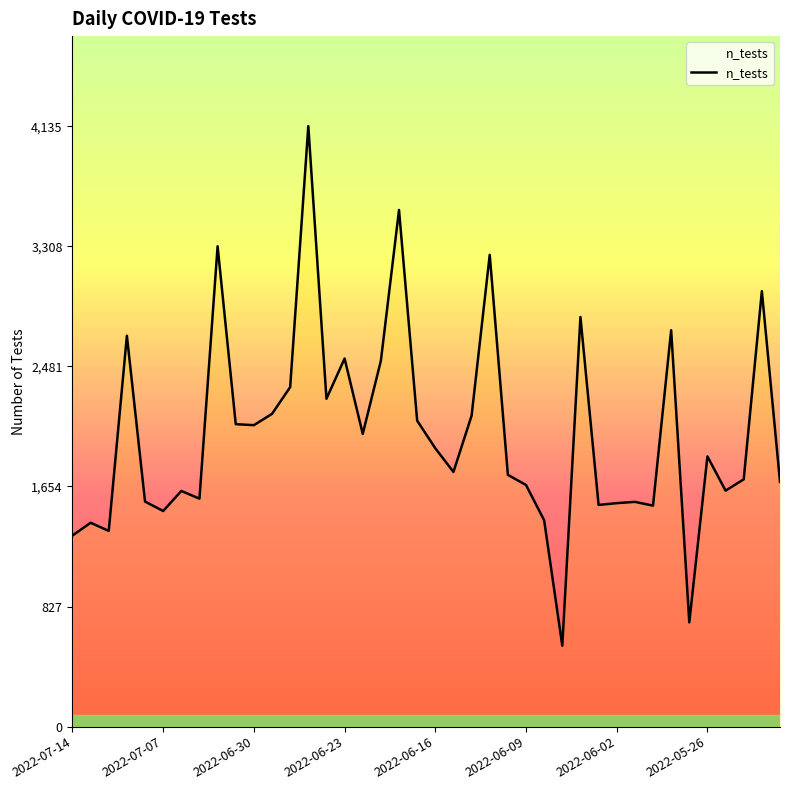

What is the smallest value displayed?

557